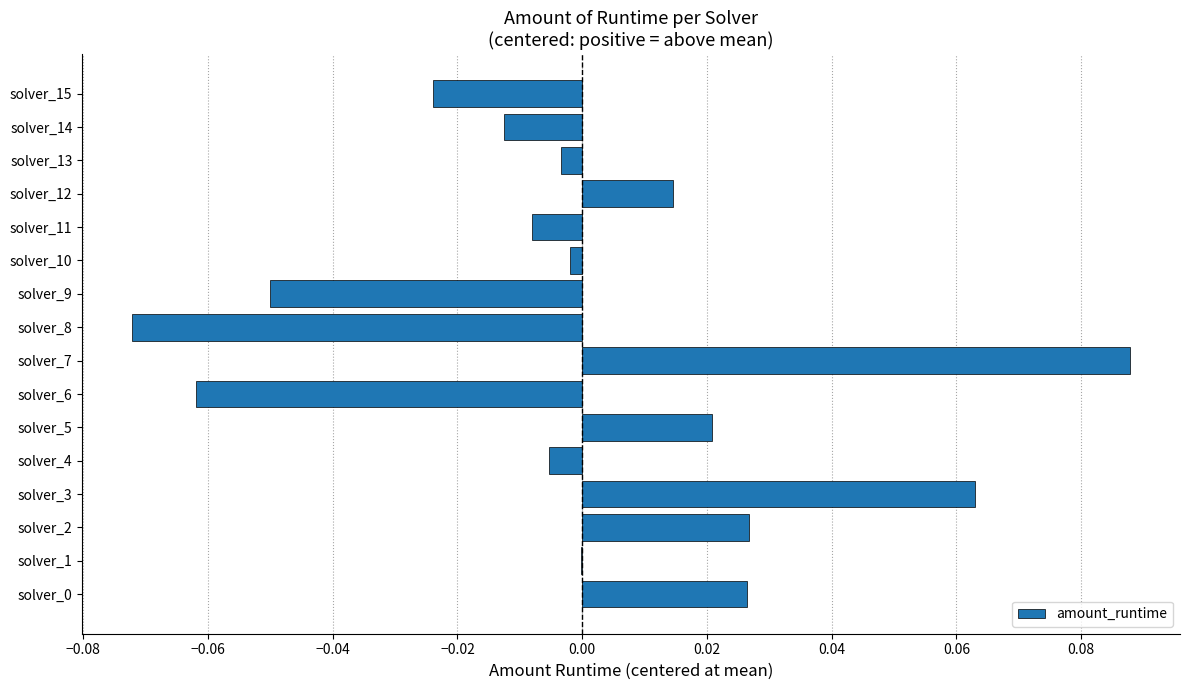

At which label is the value closest to 0?

solver_1